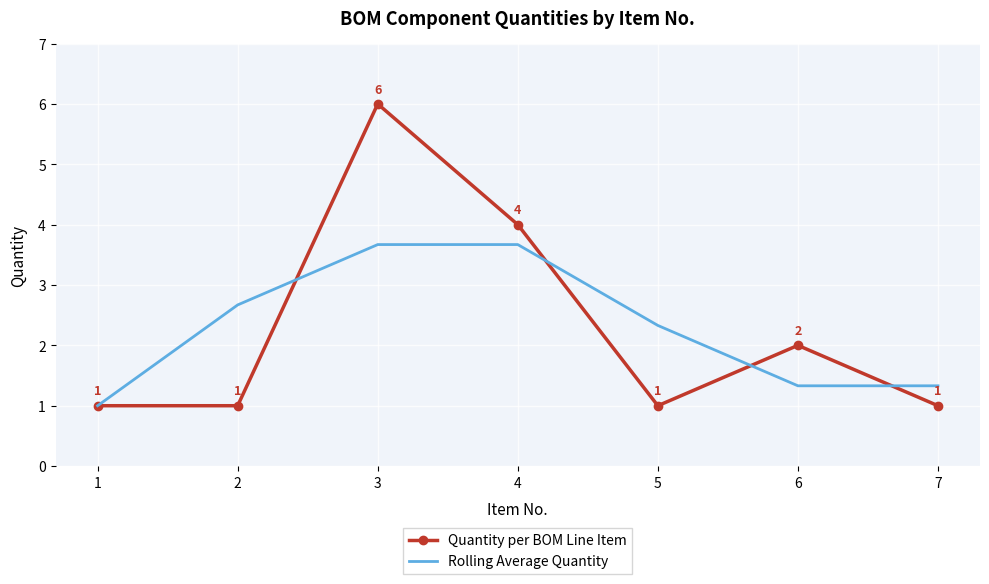

The Quantity per BOM Line Item series shows 1.0 at 5. True or false?

True